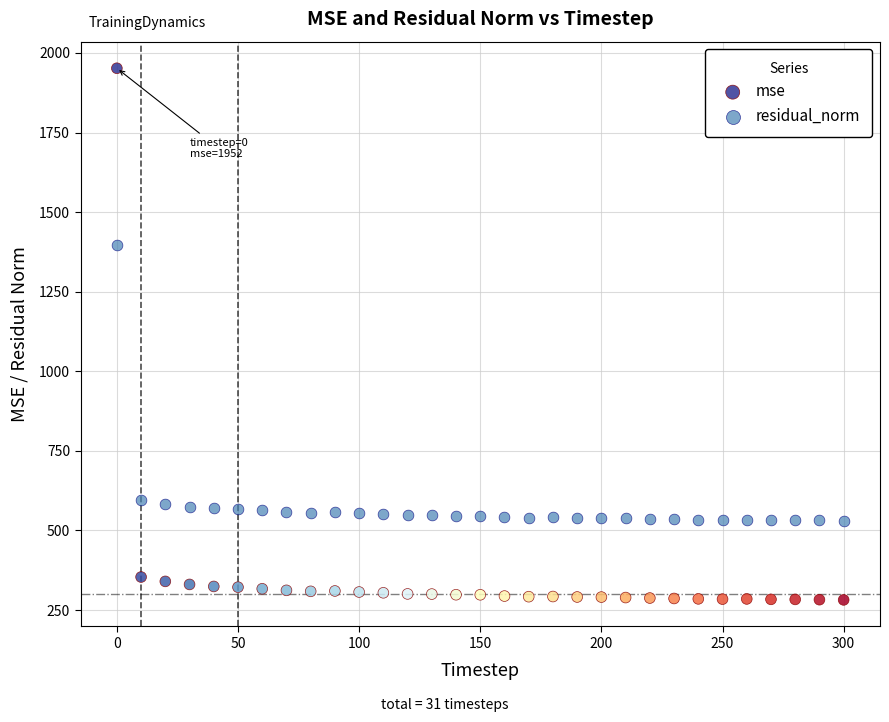

Across all data points, what is the range of Y values (max minus min)?

1670.1